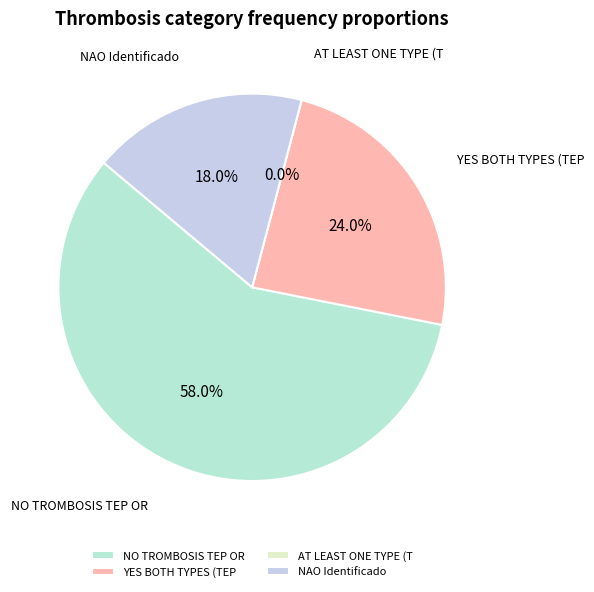

Is there a majority slice in this chart?

Yes